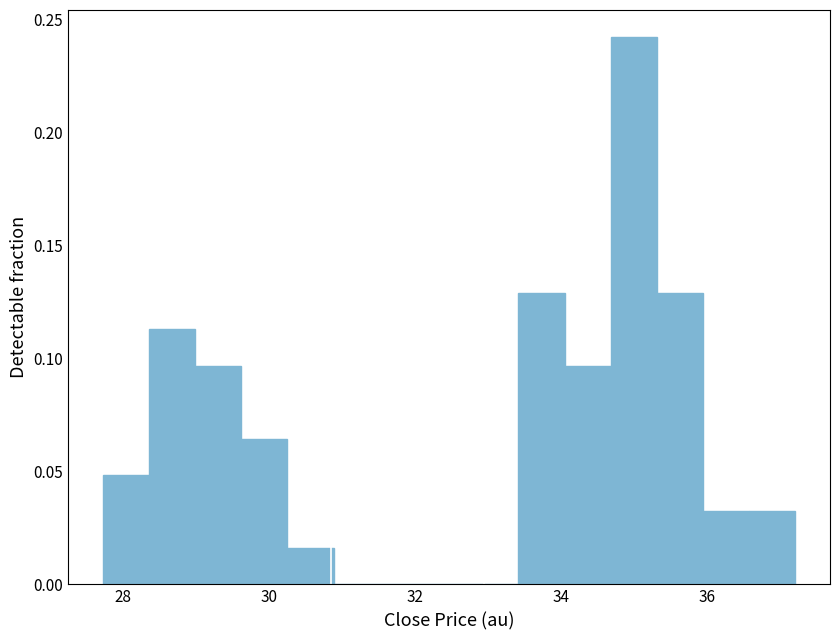

Around what value on the x-axis is the tallest bar? Give the approximate position of its centre, as read against the axis.

35.0